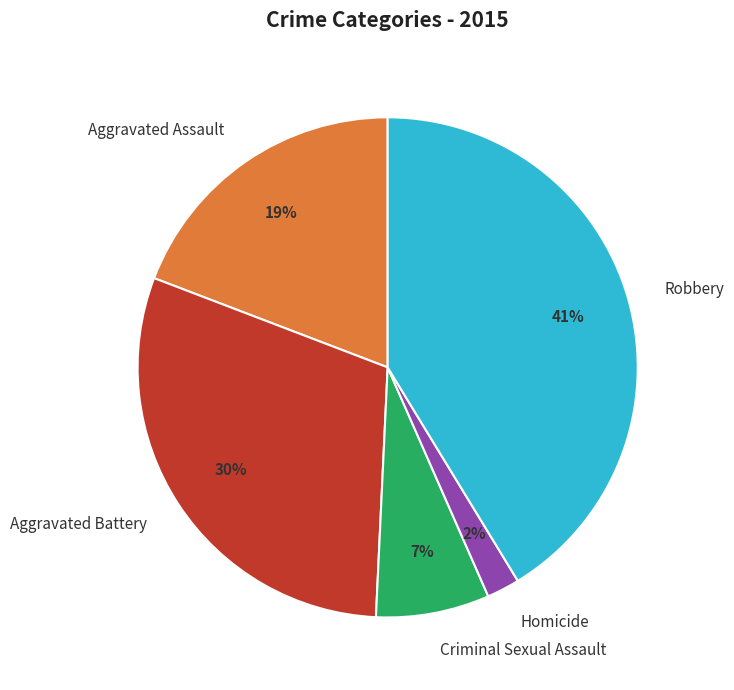

To the nearest percent, what is the difference between the largest and smallest slice percentages?

39%